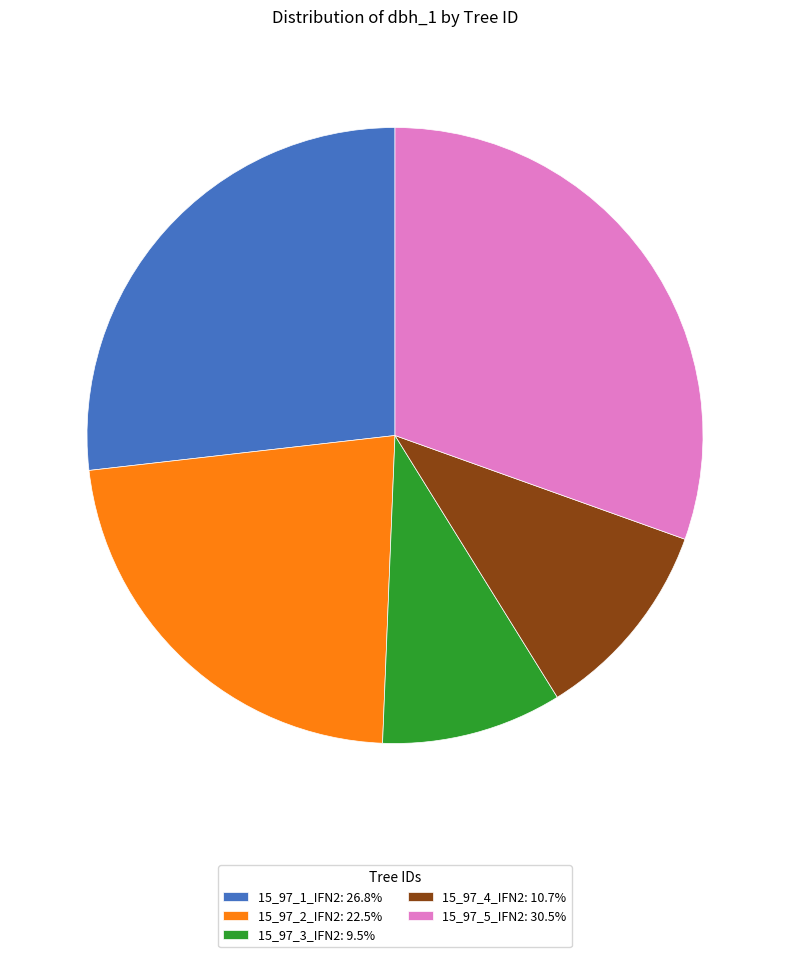

Combined, do 15_97_1_IFN2: 26.8% and 15_97_3_IFN2: 9.5% account for over 50%?

No